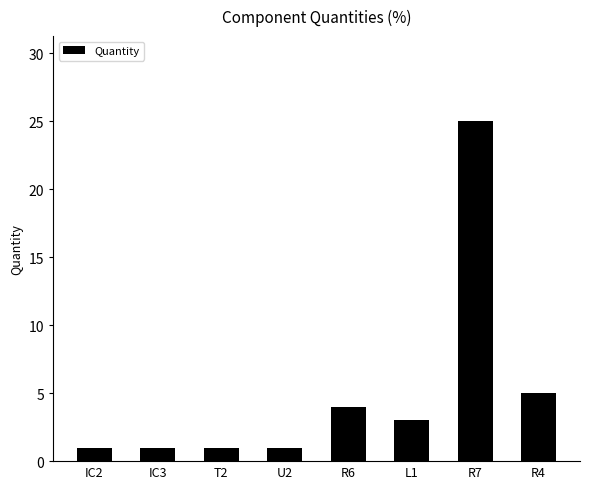

How many data points are less than 3?

4